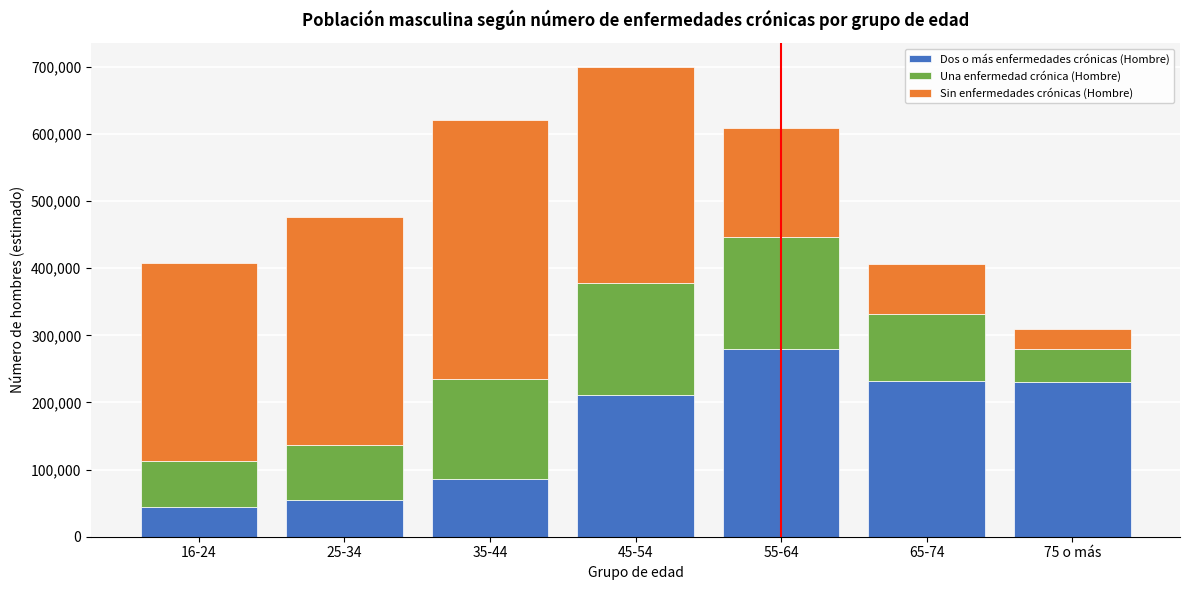

What is the total value across all series at 75 o más?

310198